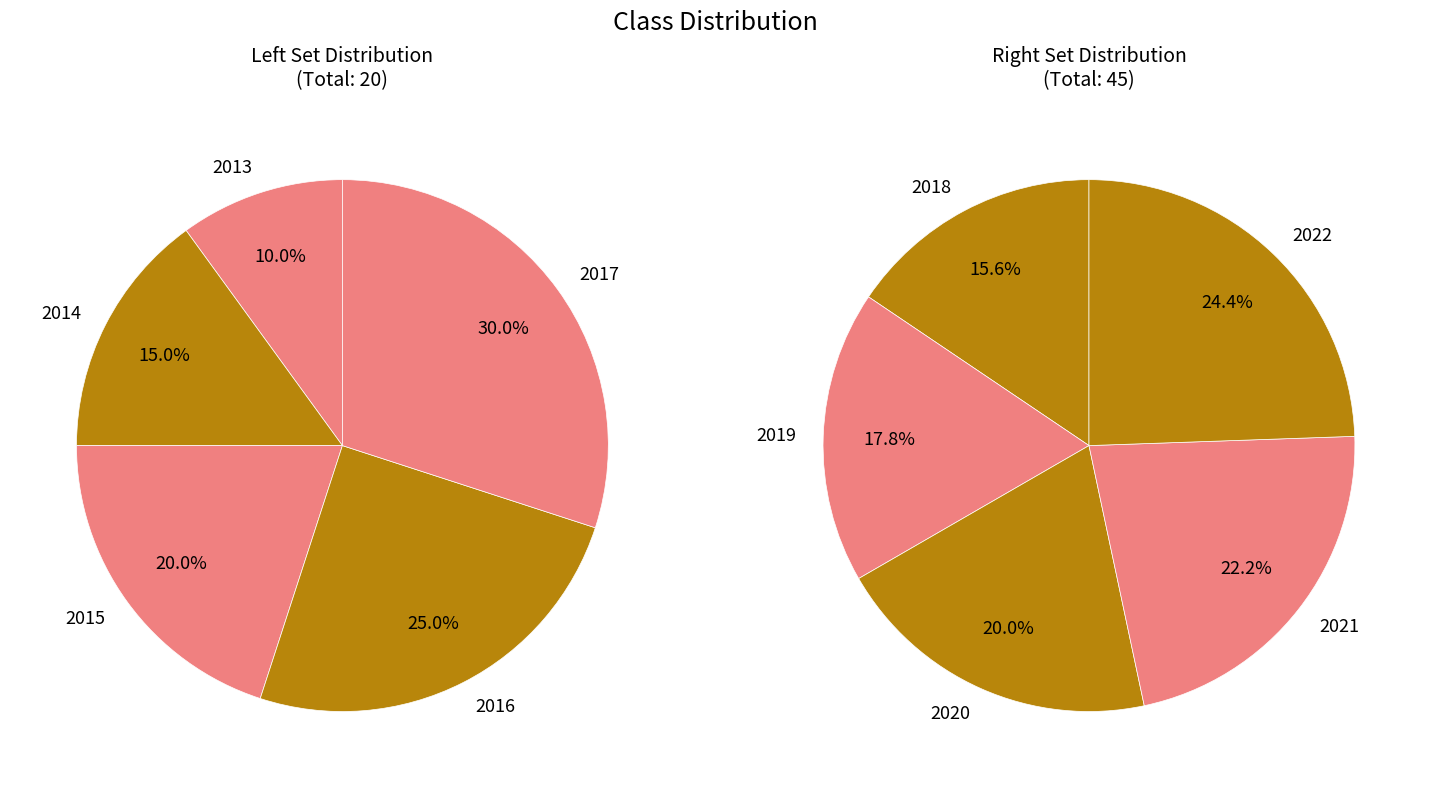

Count the number of slices in the pie.

10